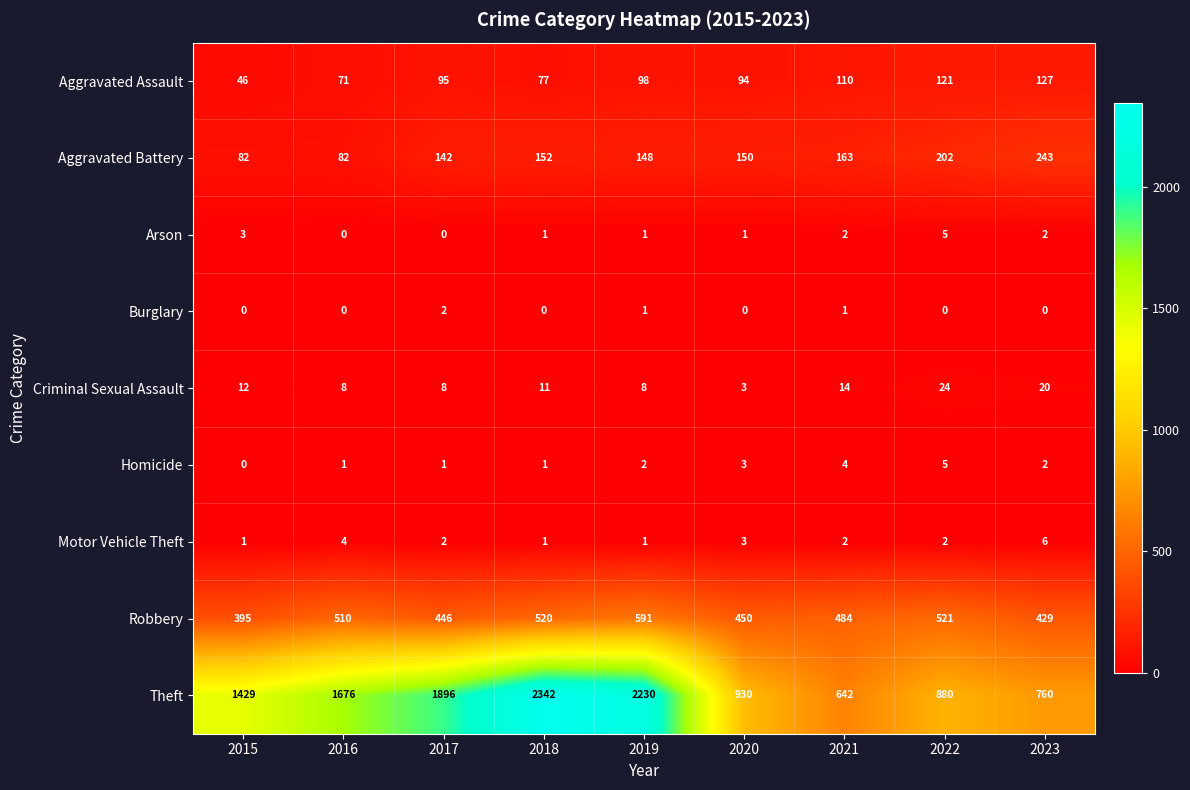

Which category has the lowest value in the Criminal Sexual Assault series?

2020